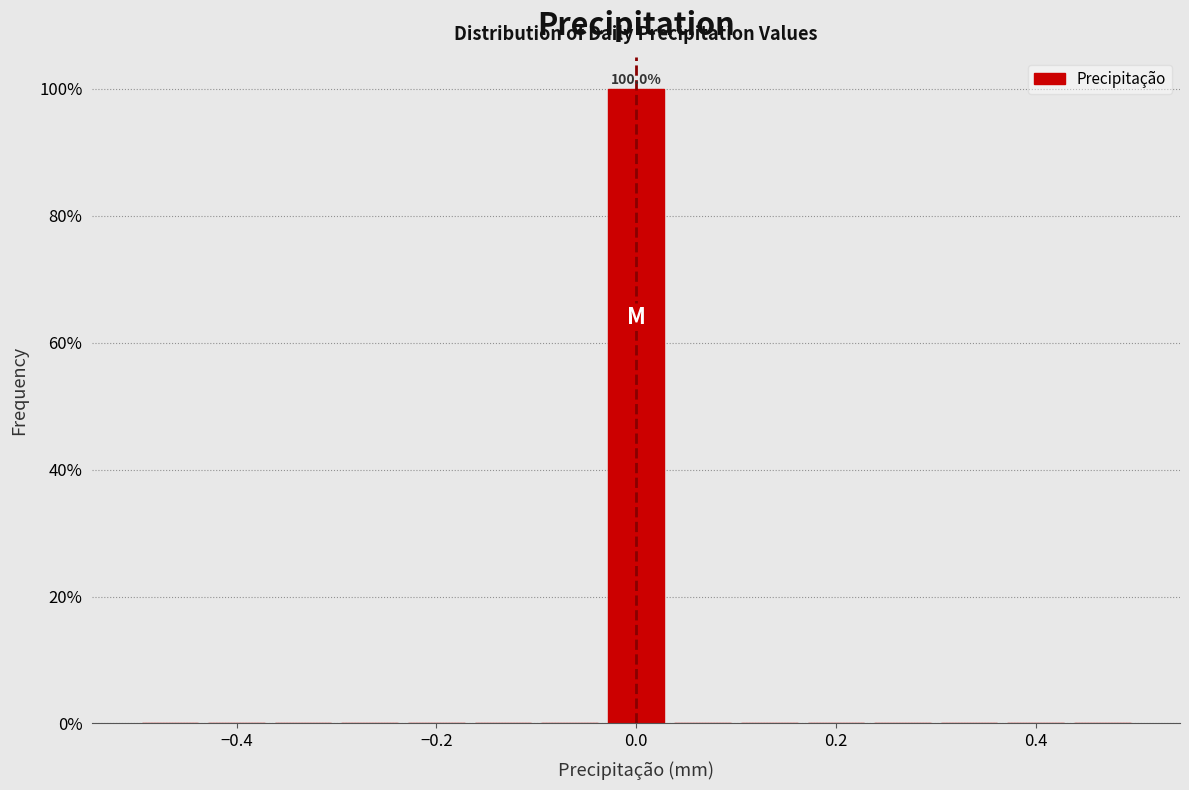

Read against the x-axis, roughly where is the centre of the tallest bar?

0.00